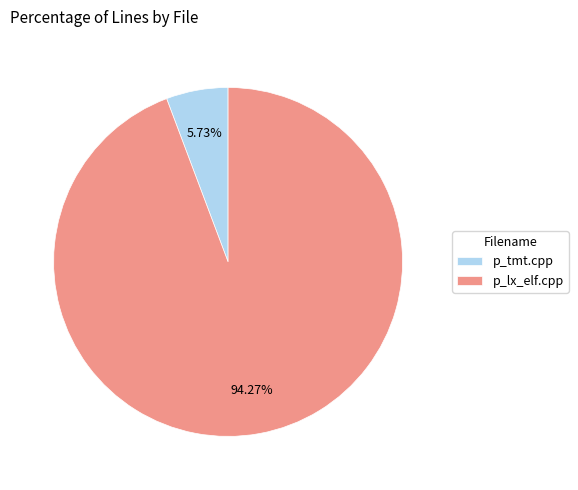

Which slice represents more than half of the pie?

p_lx_elf.cpp